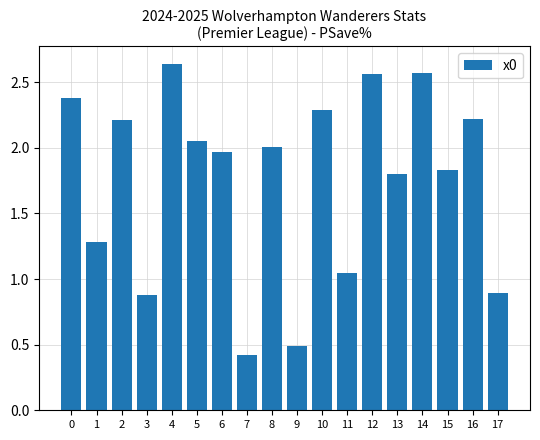

Does the chart contain stacked bars?

No